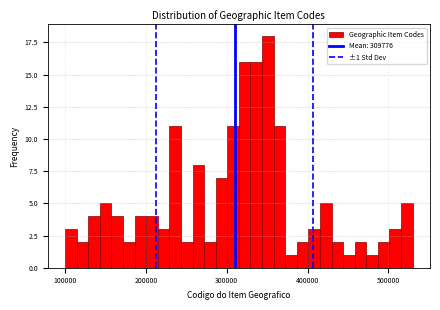

Read against the x-axis, roughly where is the centre of the tallest bar?

350000